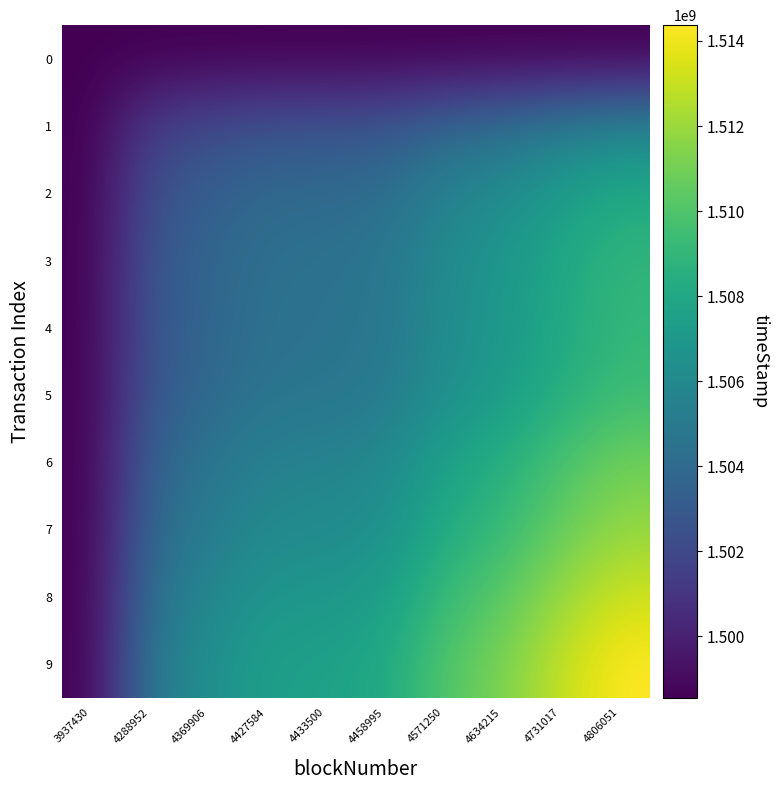

What is the greatest value displayed?

1514371753.0